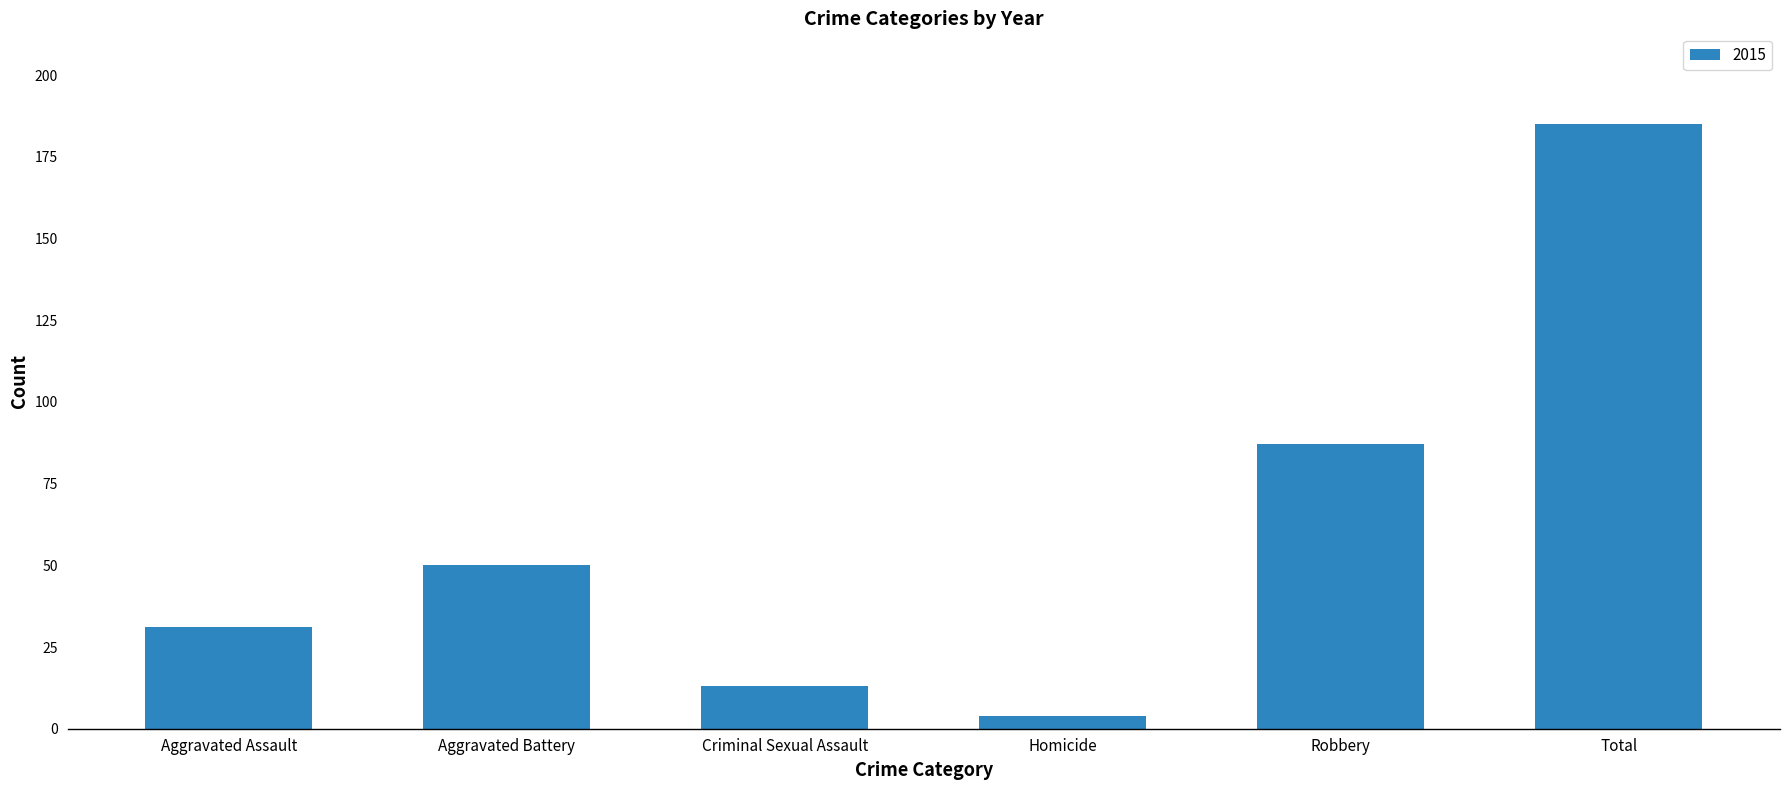

The value at Aggravated Assault is 31. True or false?

True